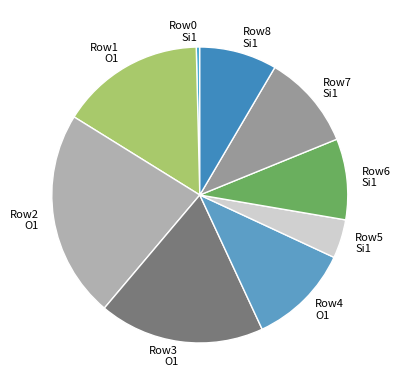

Do Row8 Si1 and Row7 Si1 together represent more than half of the pie?

No